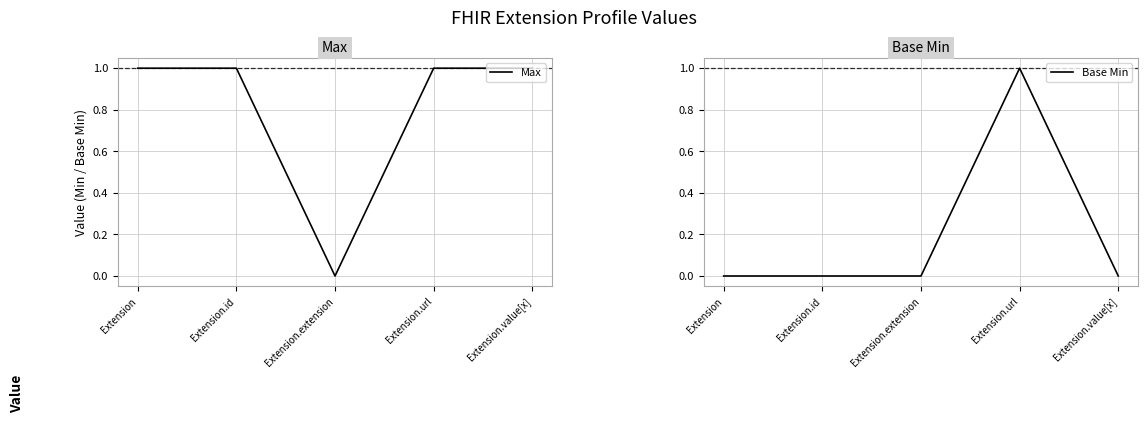

Which series changed the most between Extension.extension and Extension.value[x]?

Max